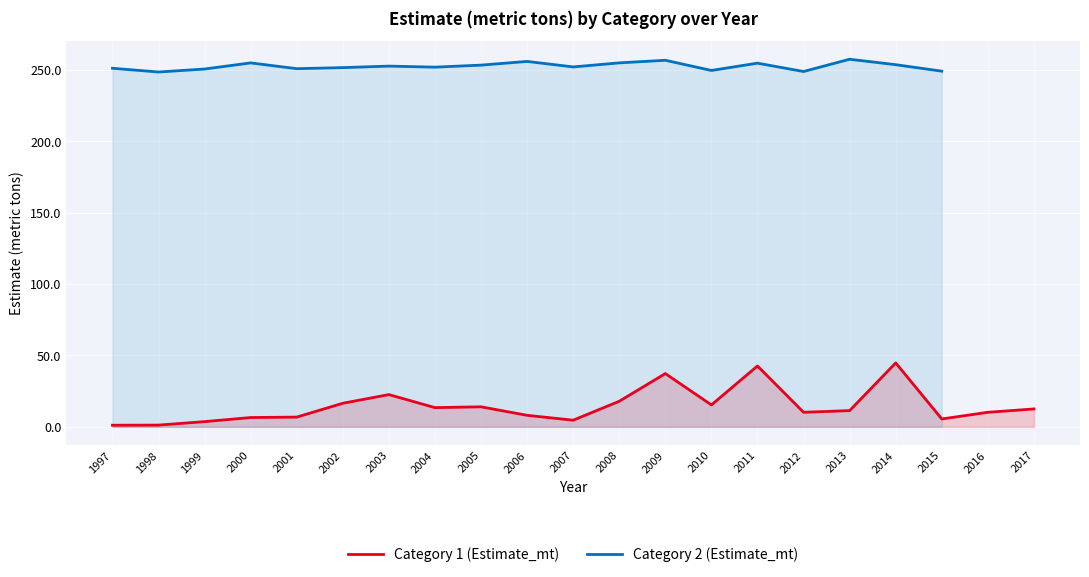

What is the value of the 10th point from the left?

8.1